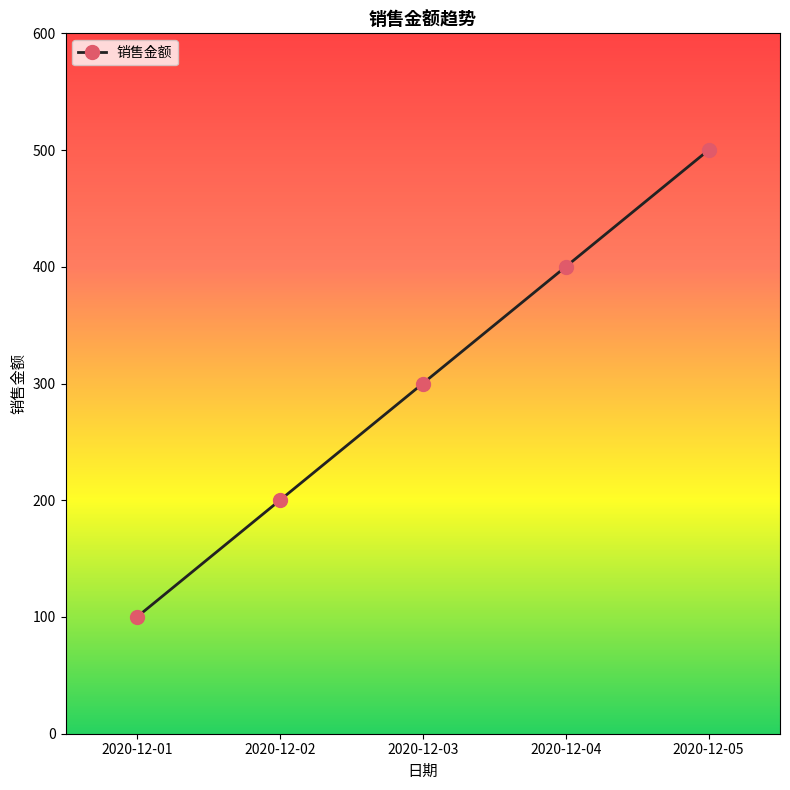

What is the value of the 1st point from the left?

100